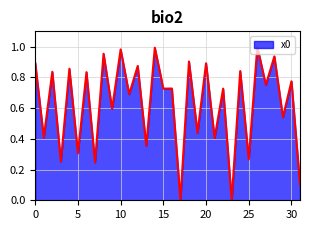

Is this an area chart (filled region under the line)?

Yes